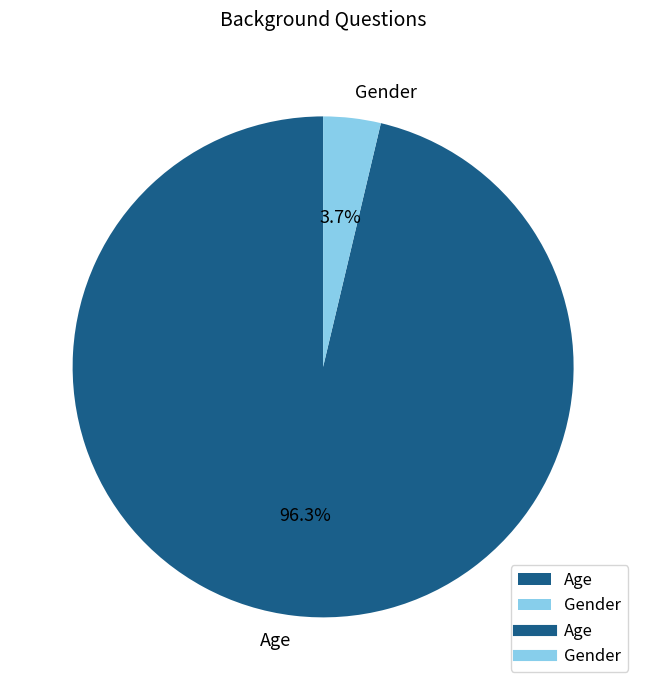

To the nearest percent, what is the average slice percentage?

50%